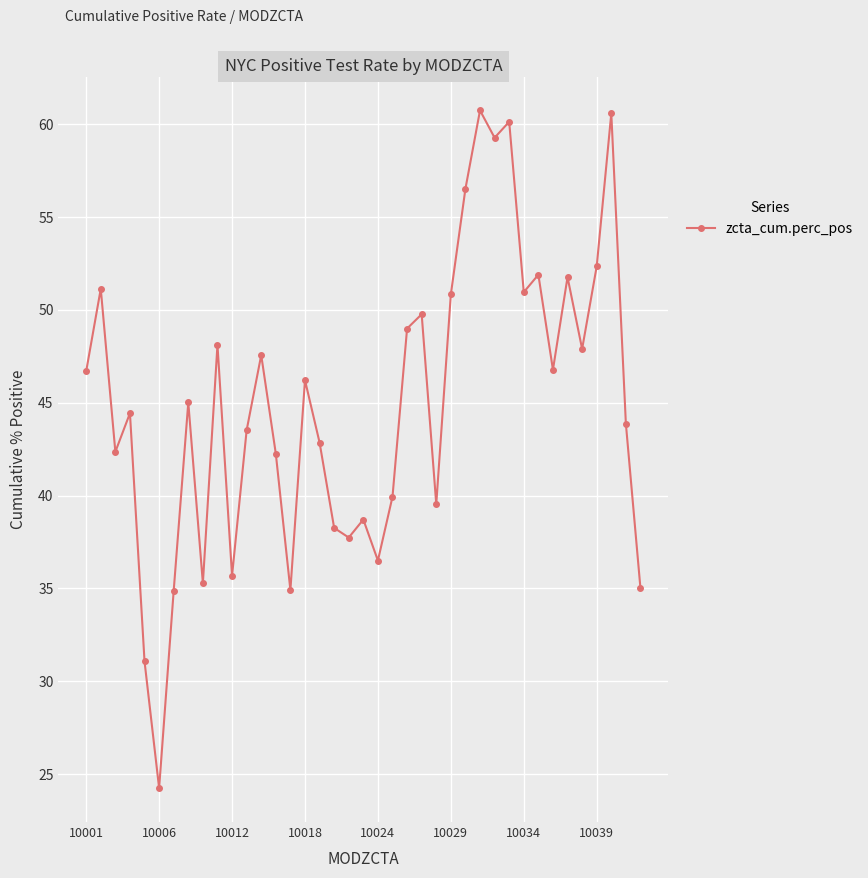

What is the difference between the maximum and minimum values?

36.5